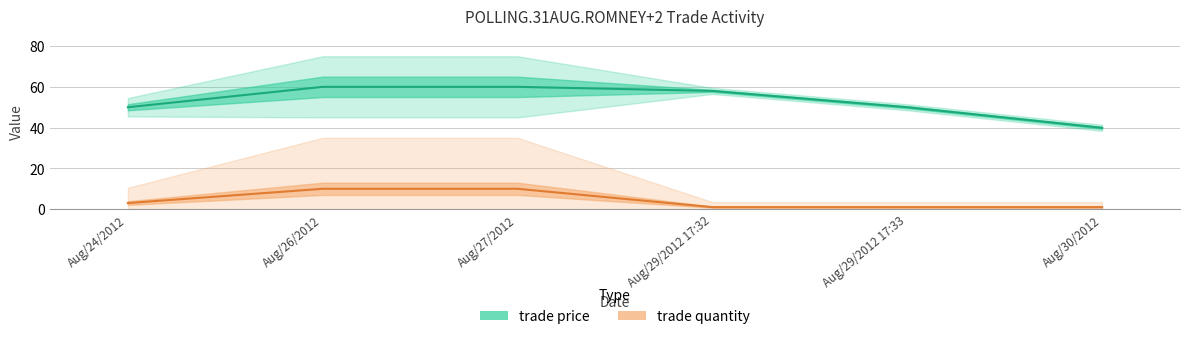

Is it true that trade quantity equals 6.6 at Aug/27/2012?

False